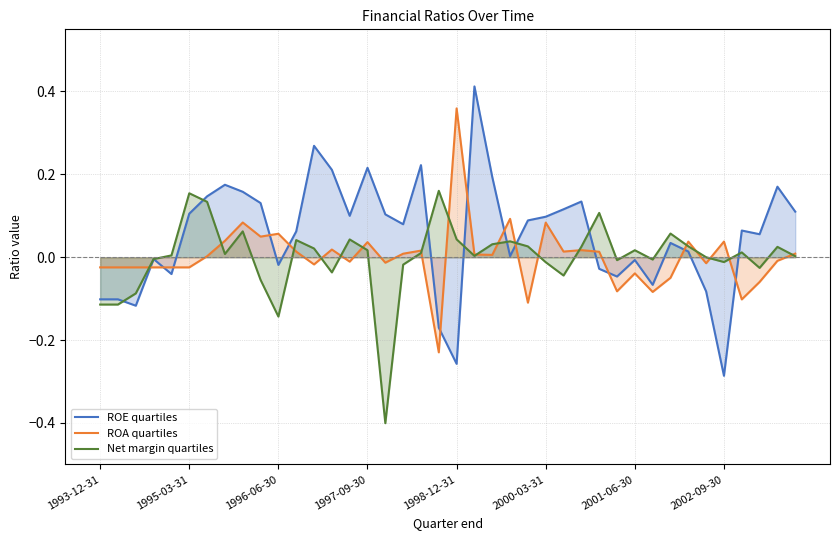

How many data points does each series have?

40